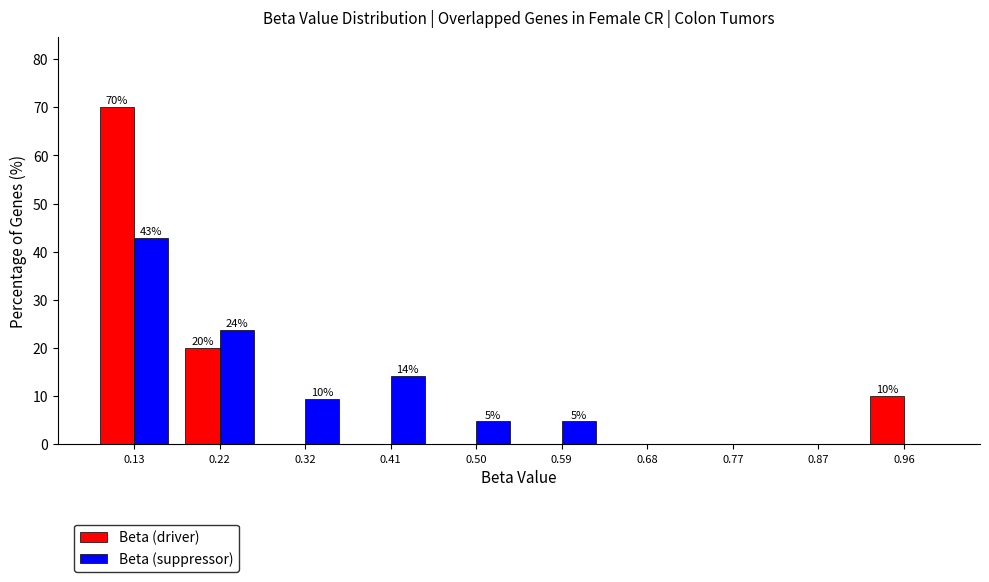

In the Beta (suppressor) series, which range on the x-axis has the tallest bar?

0.09 to 0.18